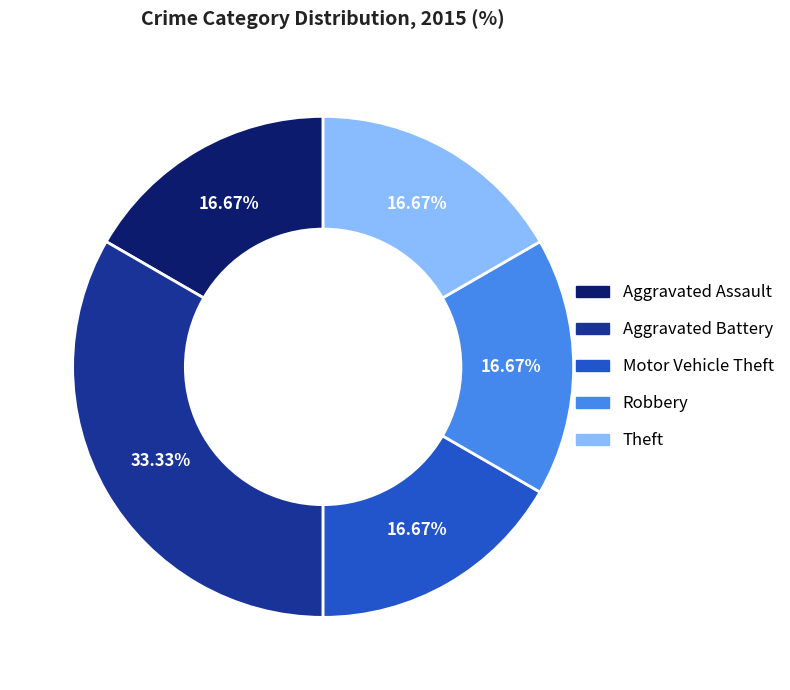

Which category has the biggest portion of the pie?

Aggravated Battery